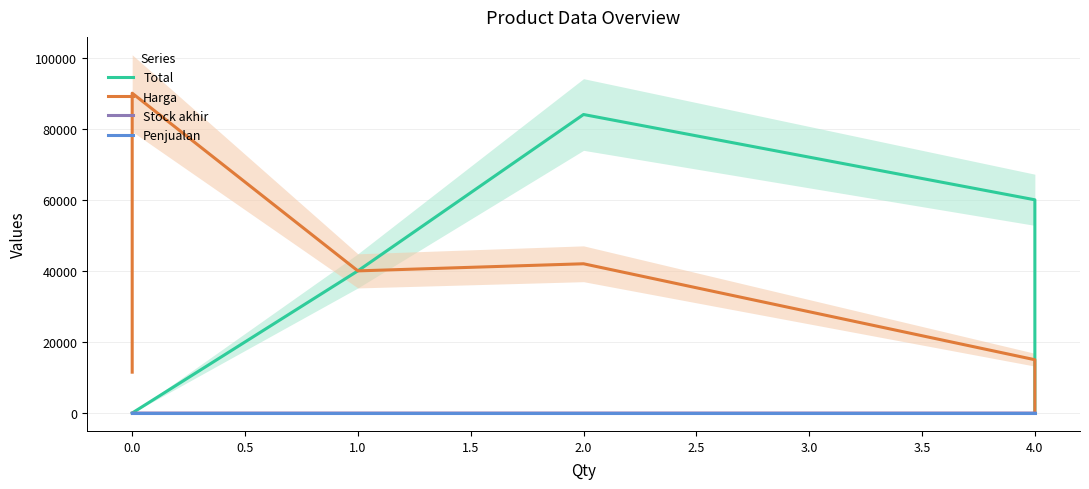

True or false: Penjualan and Total cross at least once.

False